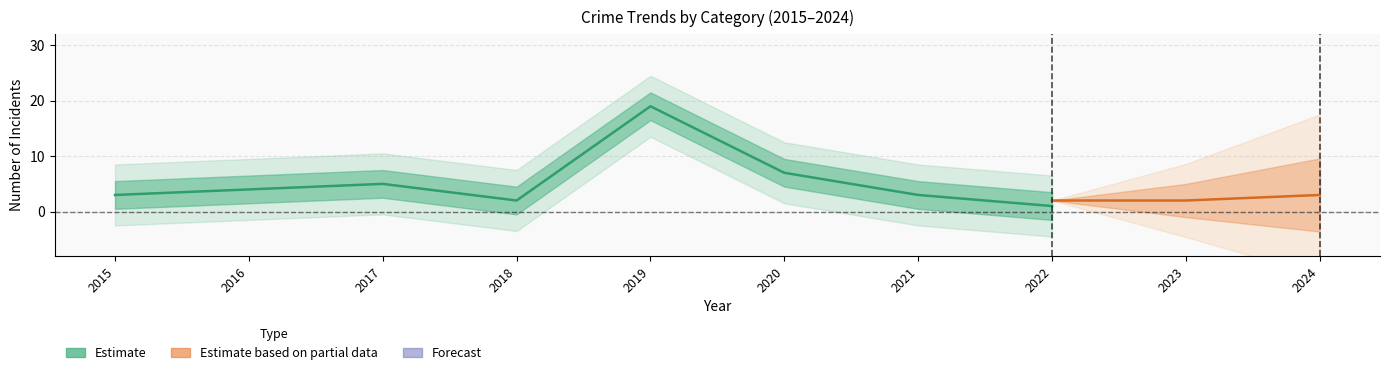

Where is Theft nearest to the value 9?

2020